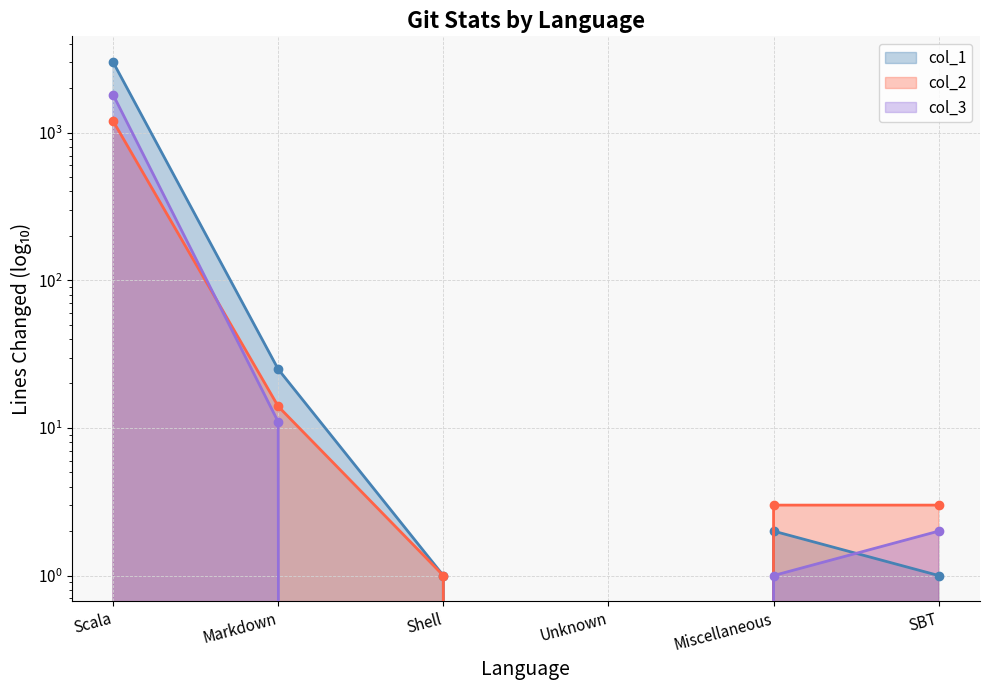

What are all the series names shown in the legend?

col_1 (line), col_2 (line), col_3 (line)